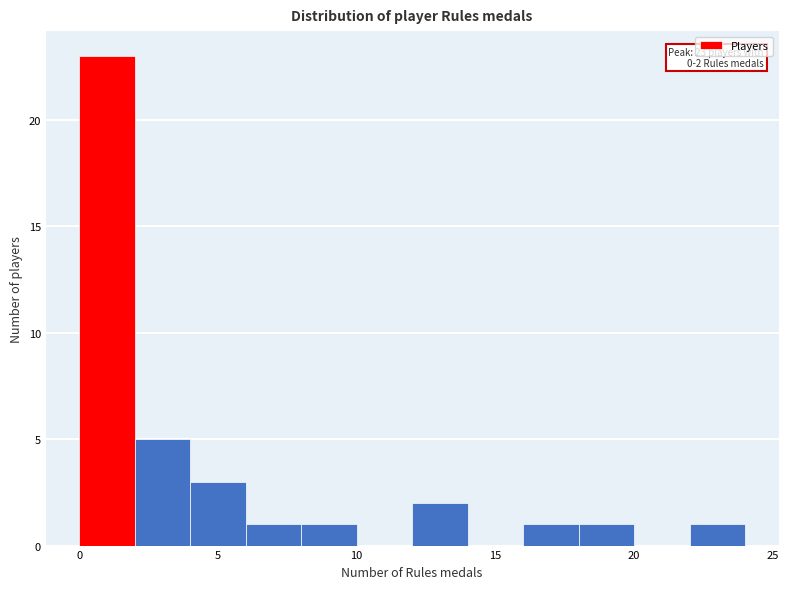

Which range on the x-axis has the tallest bar?

0 to 2